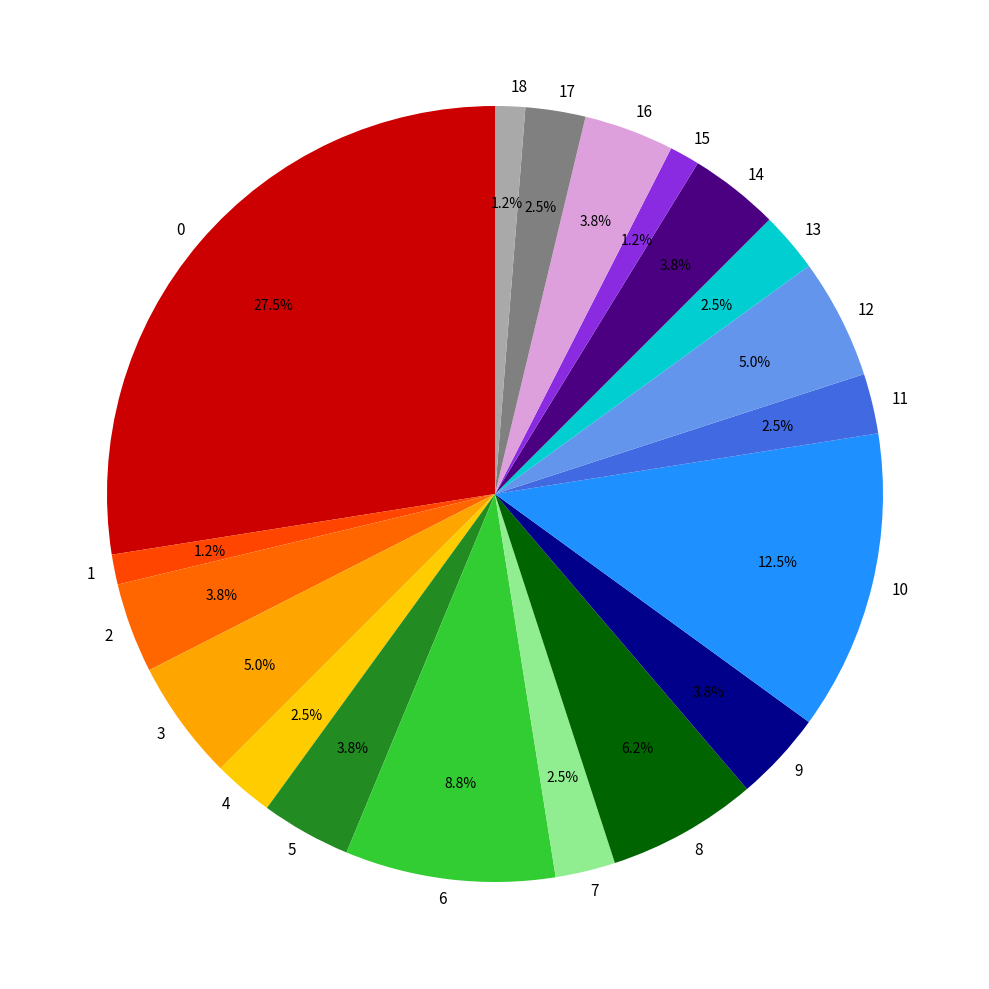

Is there a majority slice in this chart?

No